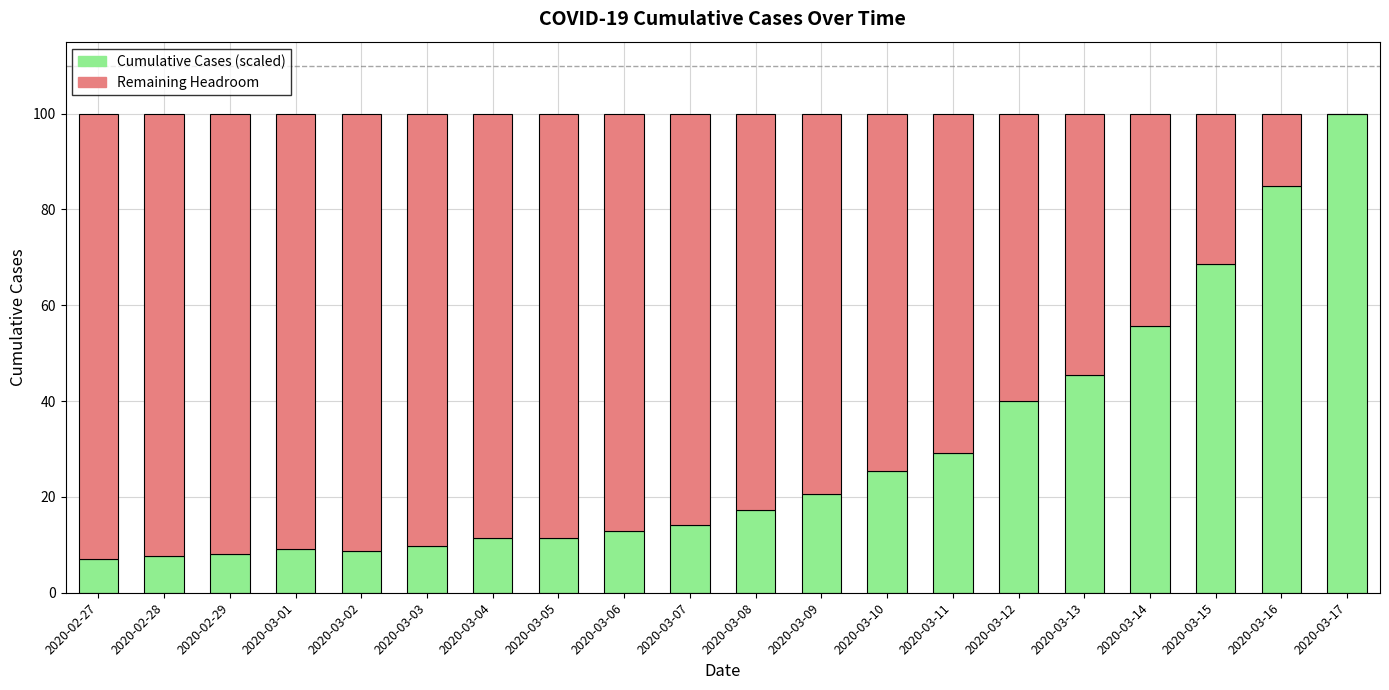

What is the total value across all series at 2020-03-16?

100.0